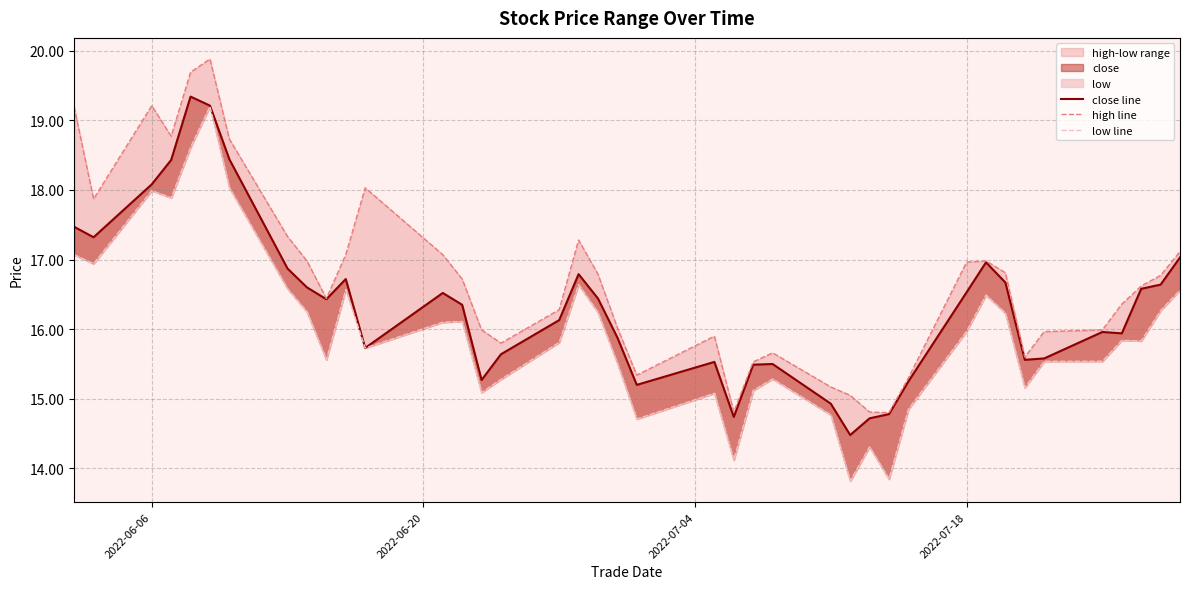

True or false: high line and close line intersect in this chart.

False